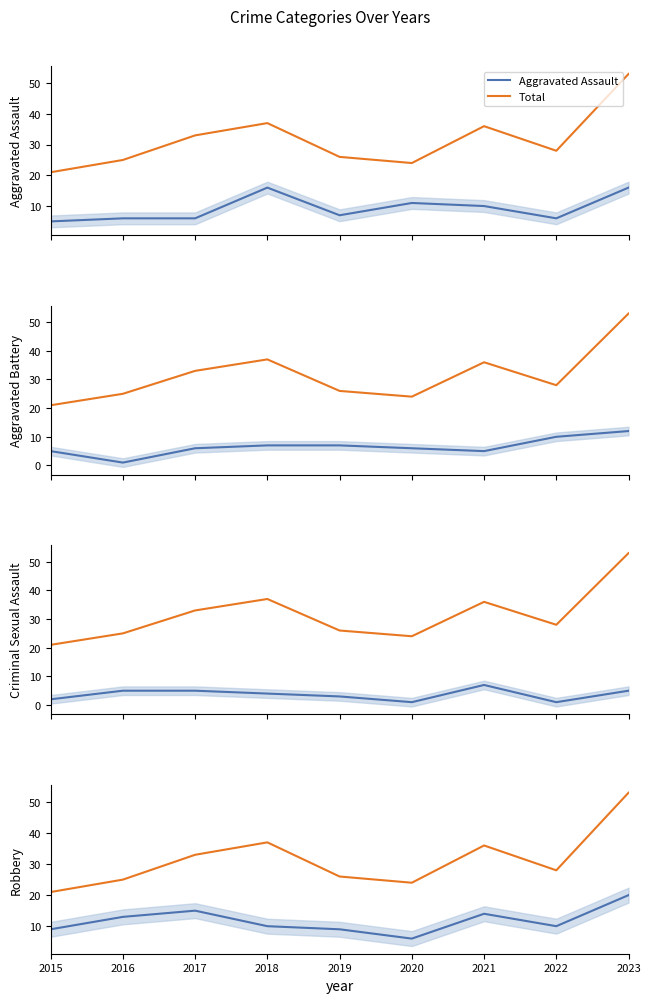

Read the Aggravated Battery value at 2017.

6